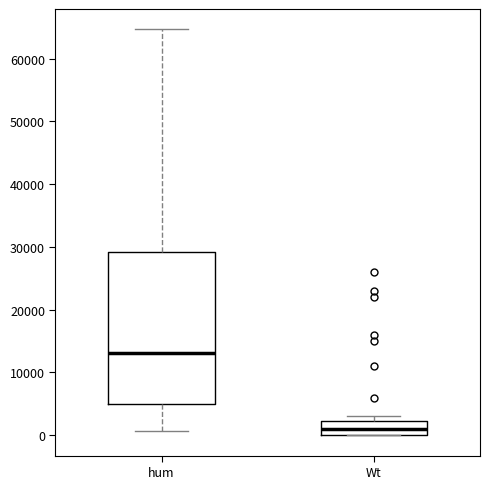

Reading left to right, transcribe this box plot: for each box, give where its median line is, the range the box spans, and where its two whiskers end, as read against the y-axis. The values are not printed on the chart, so give them approximately, as read against the axis.

hum: median 13000, box 5000 to 29000, whiskers 1000 to 65000
Wt: median 1000, box 0 to 2000, whiskers 0 to 3000